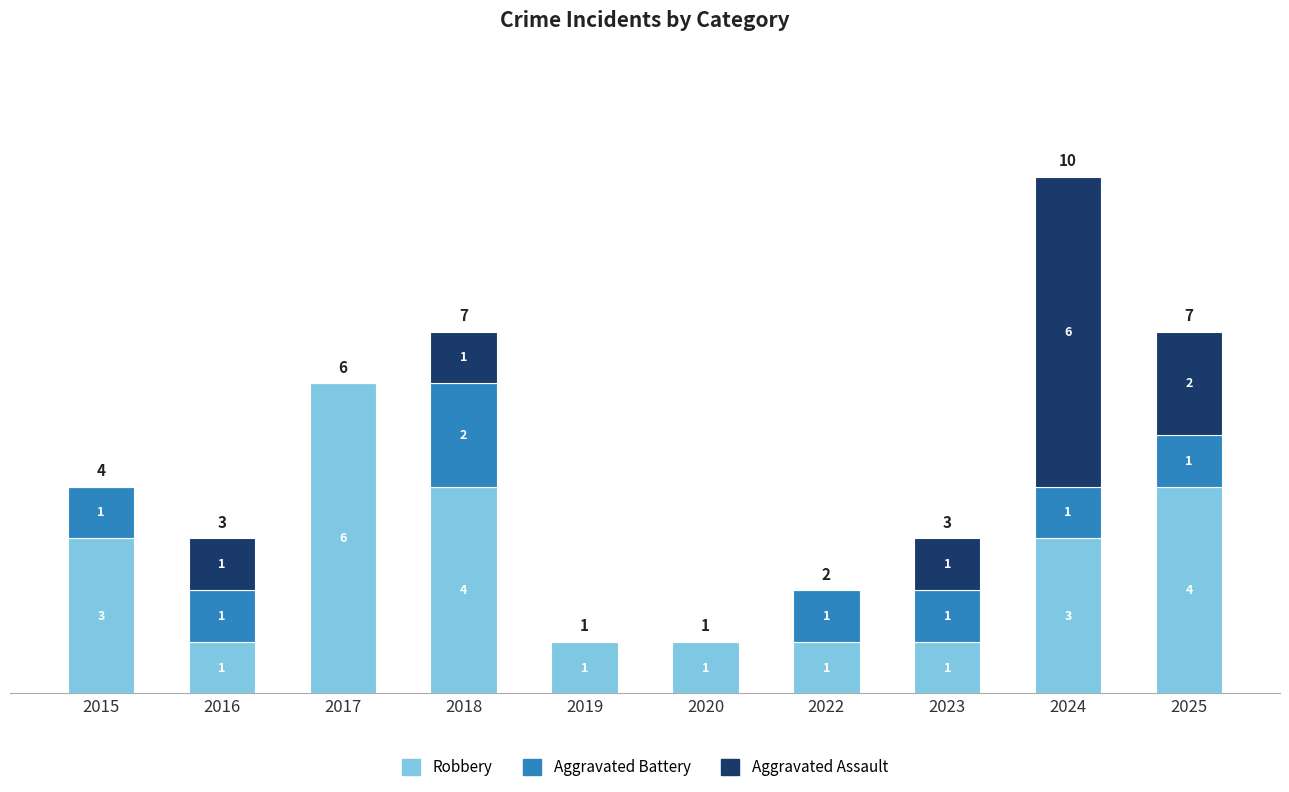

The Robbery series shows 9 at 2017. True or false?

False